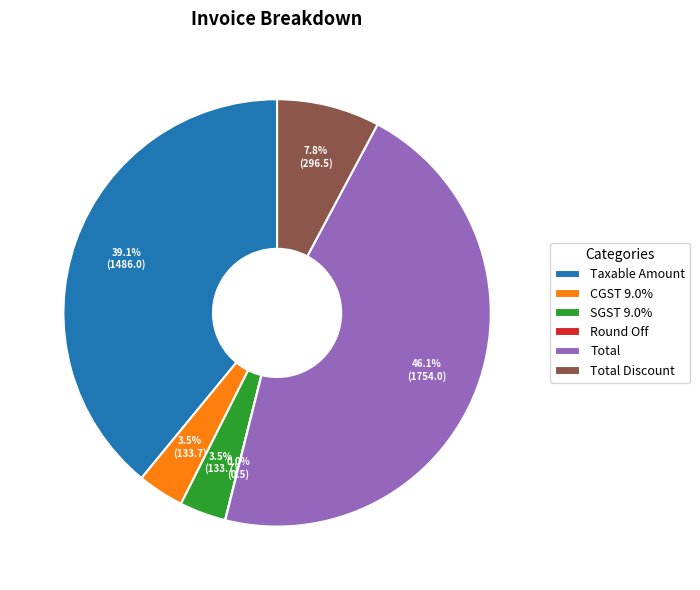

Does CGST 9.0% account for over 50% of the chart?

No